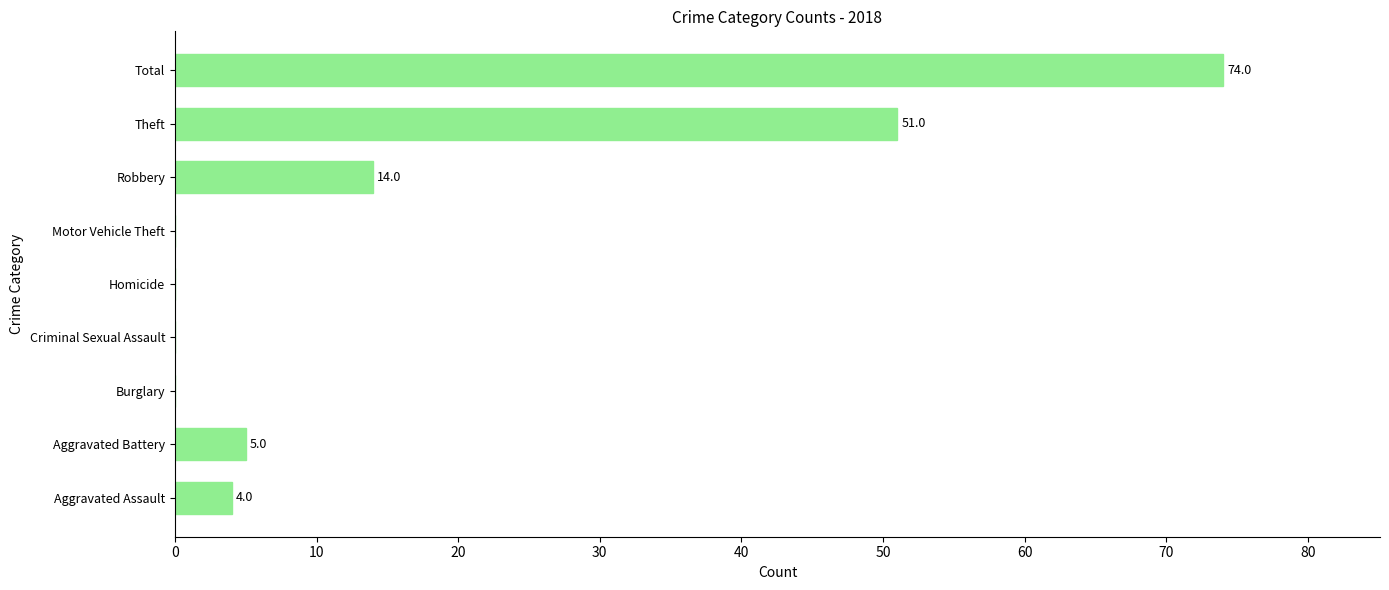

At which category does the chart reach its peak across all series?

Total